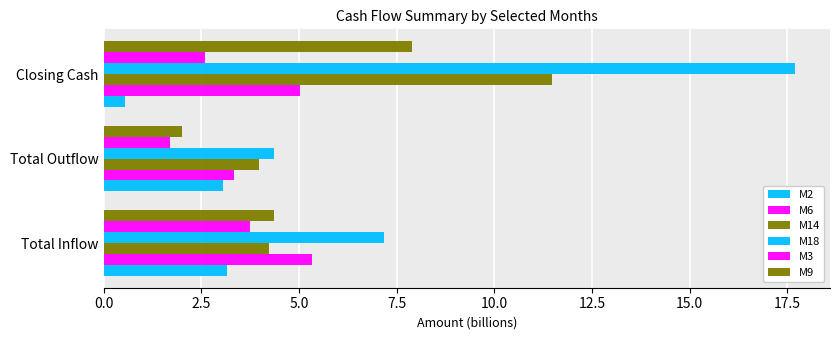

How many values in the M18 series exceed 7?

2